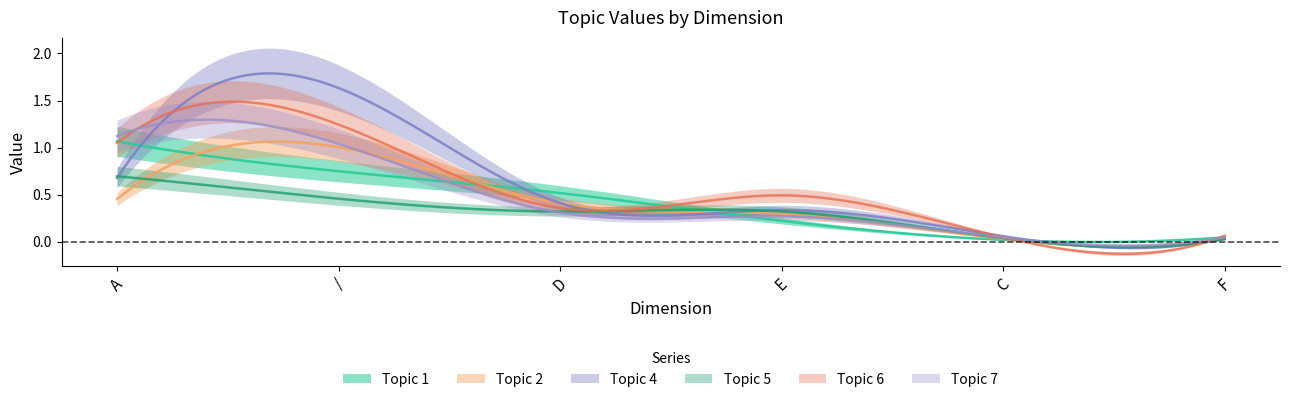

What is the difference between the maximum and second lowest values in the Topic 1 series?

1.0